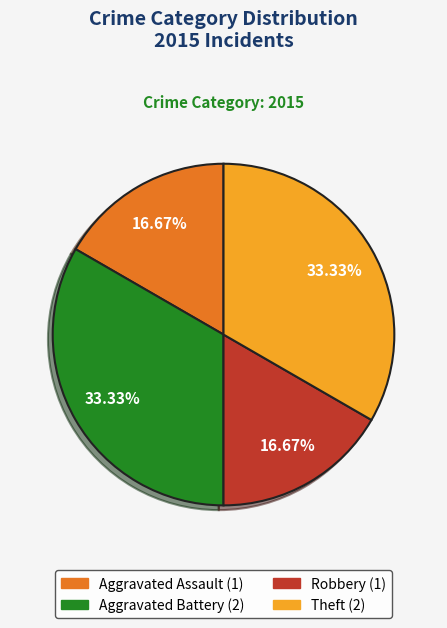

How many segments does this pie chart have?

4